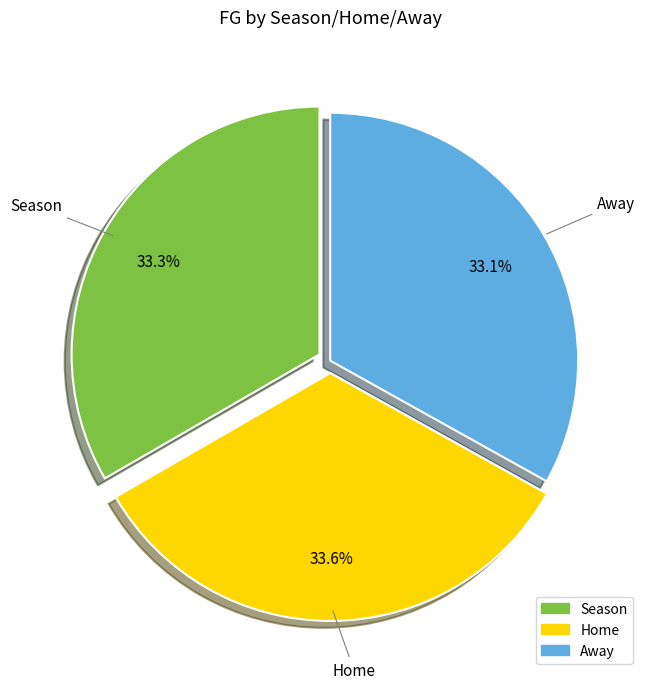

How many segments does this pie chart have?

3